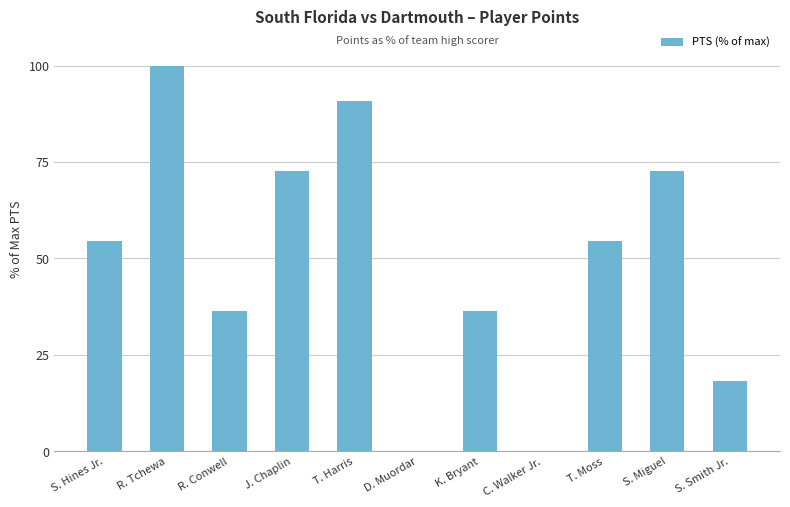

What is the change in value from D. Muordar to K. Bryant?

+36.4